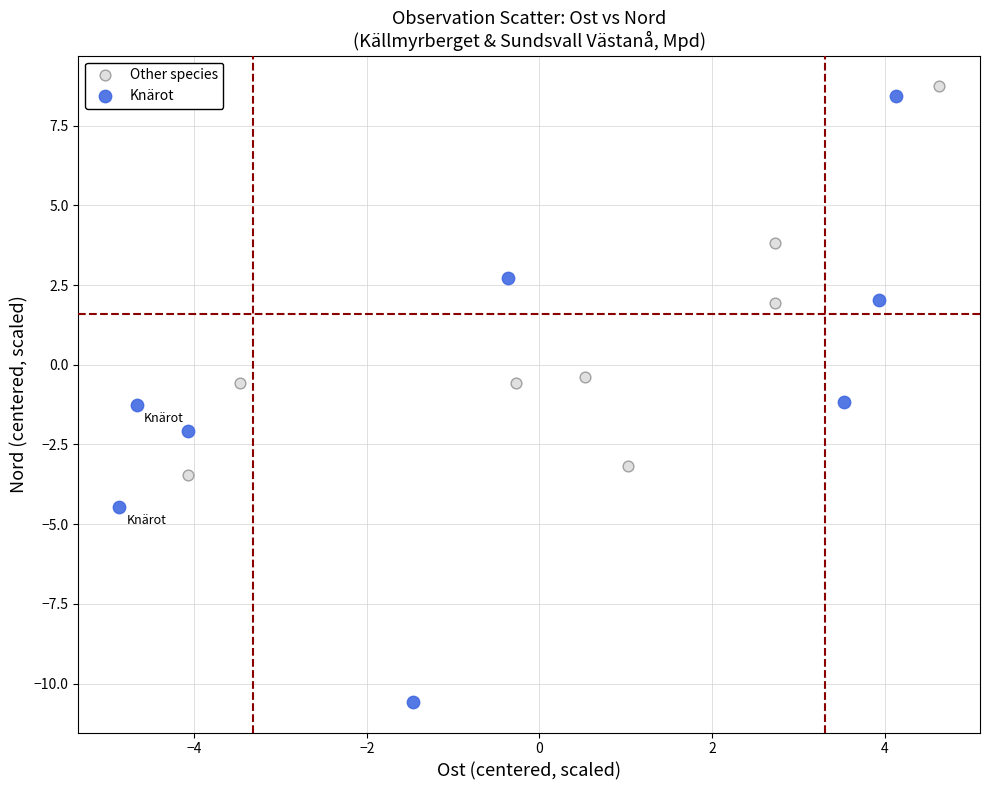

Which series has the largest Y range (max minus min)?

Knärot